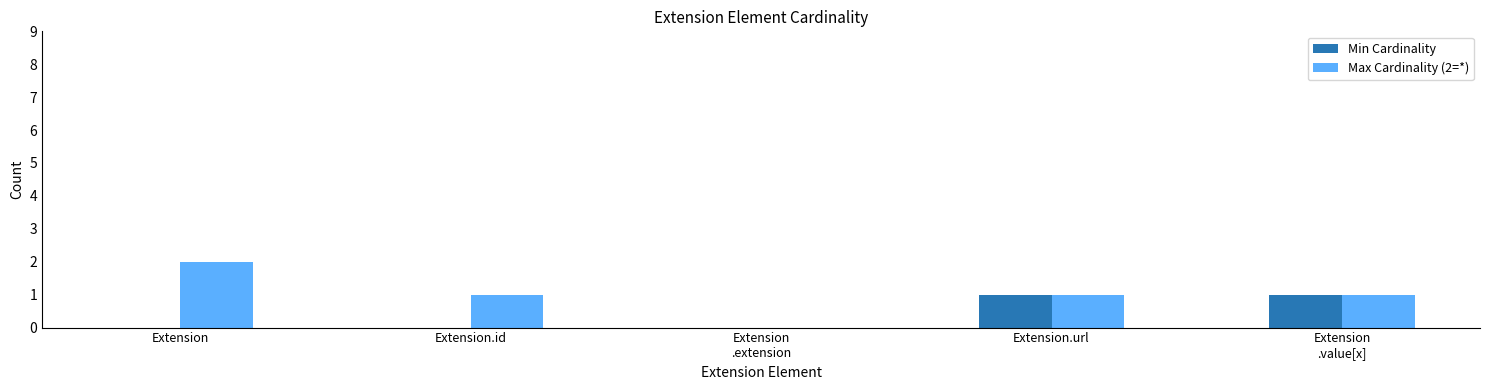

Which label corresponds to the largest value in the chart?

Extension